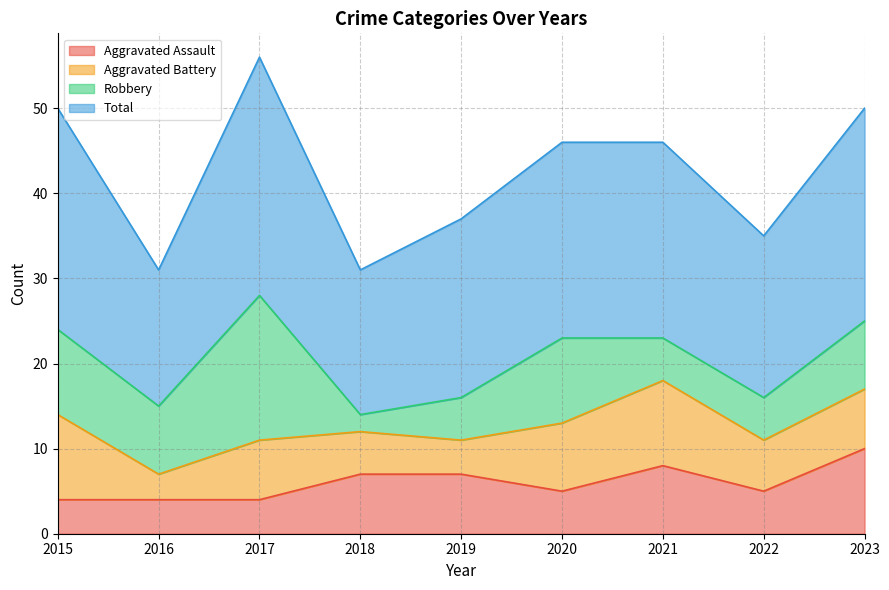

What is the minimum value for Aggravated Assault?

4